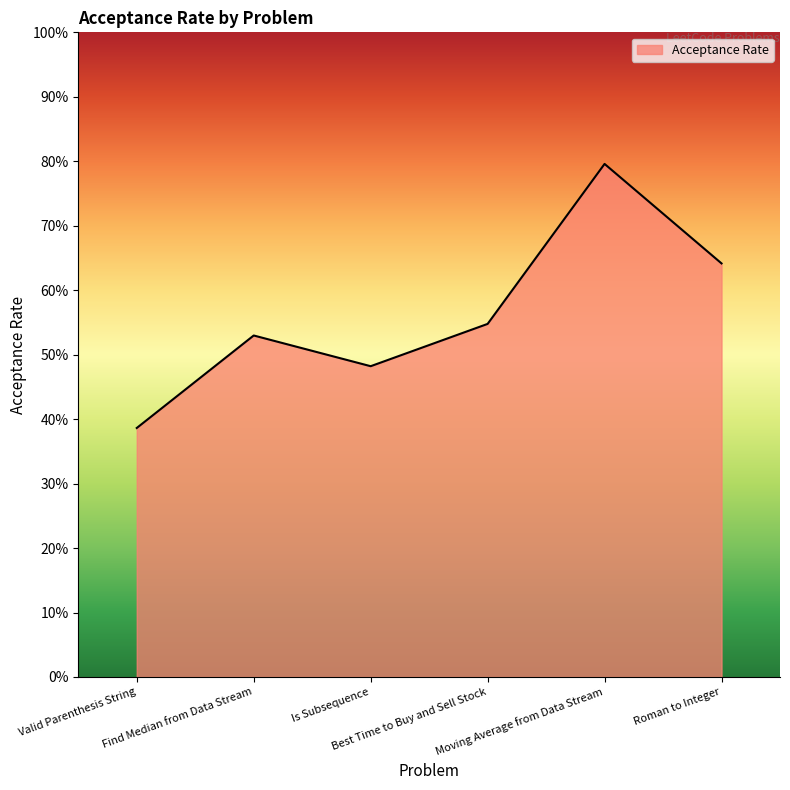

What is the change in value from Valid Parenthesis String to Roman to Integer?

+0.3